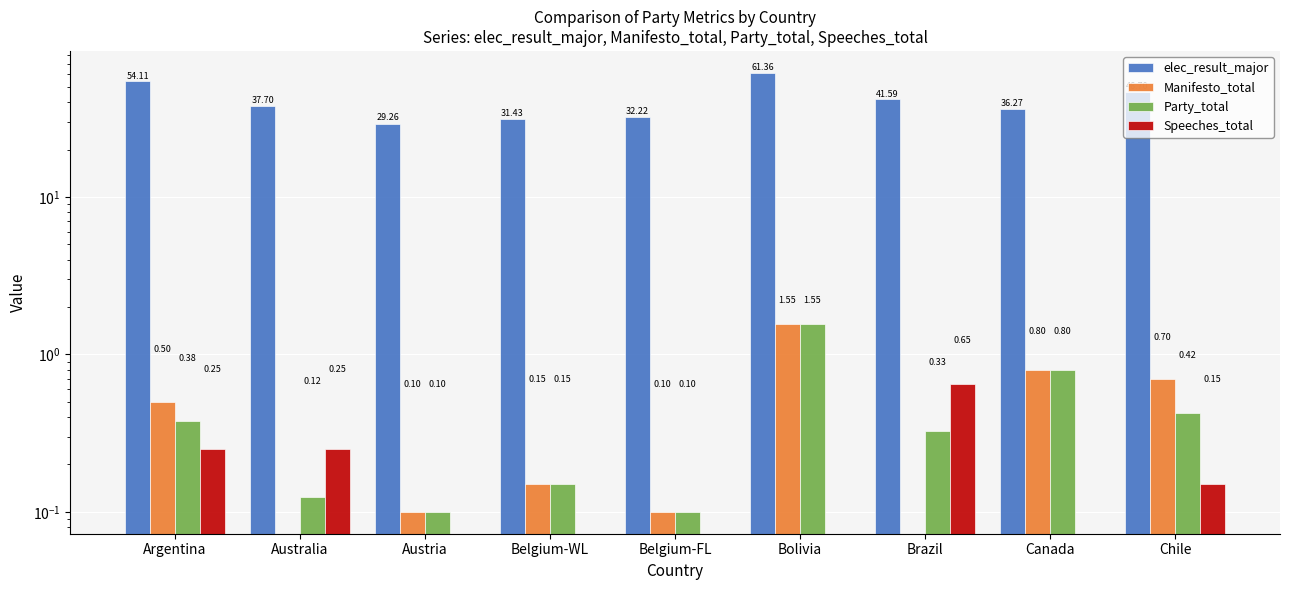

What is the sum of all Manifesto_total values?

3.9